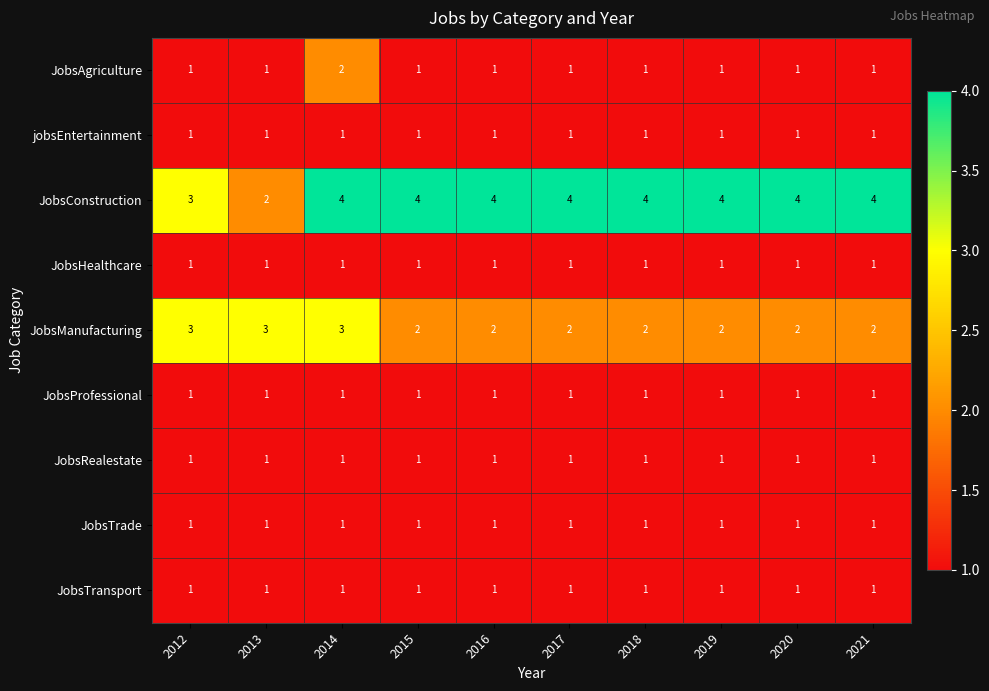

Read the JobsConstruction value at 2021.

4